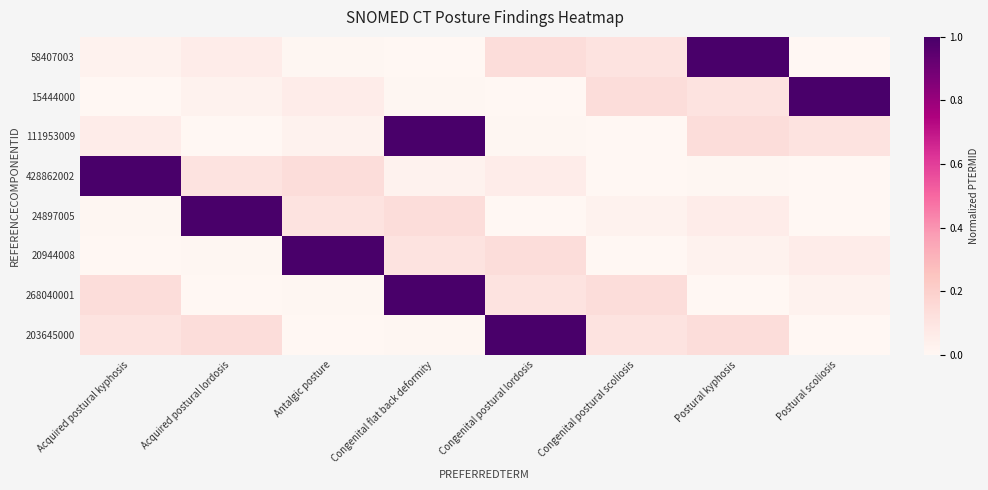

Count the number of categories in the chart.

8